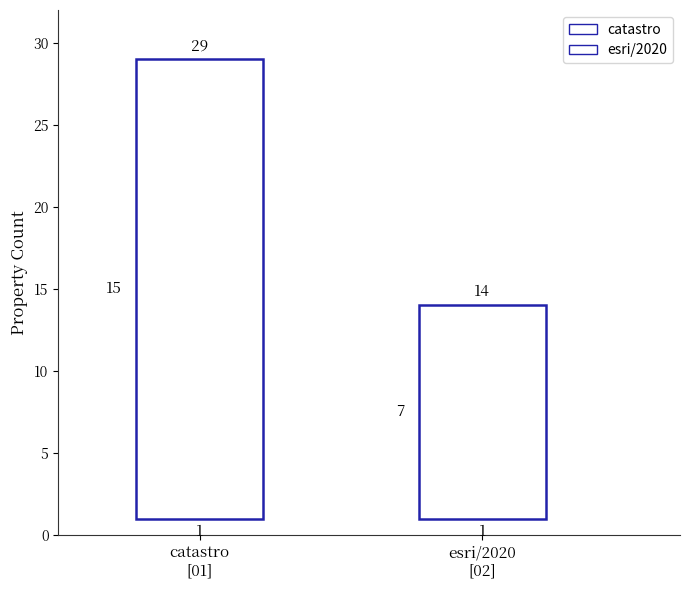

What is the average value?

22